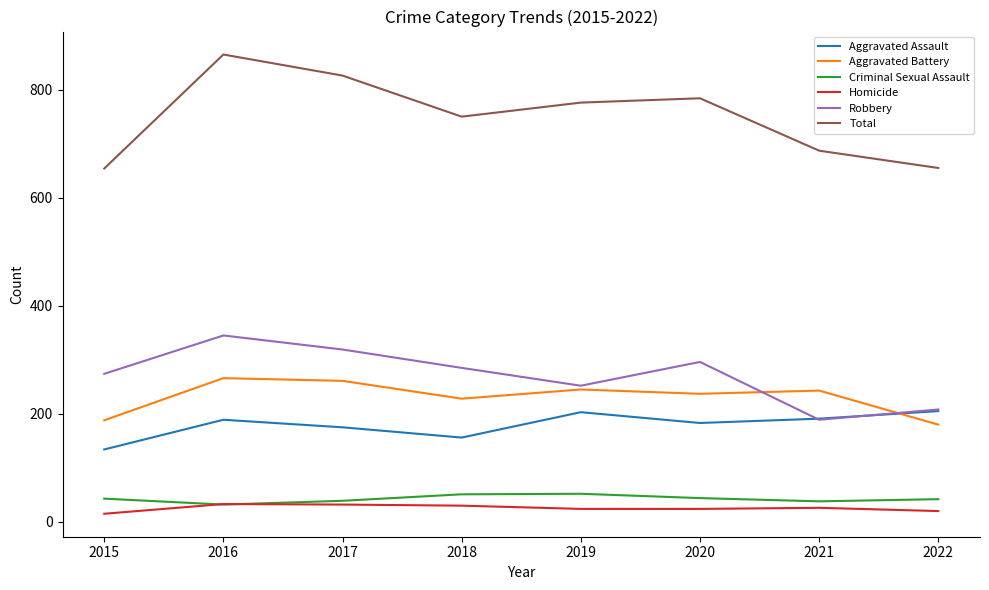

Between 2017 and 2020, which series saw the biggest shift?

Total